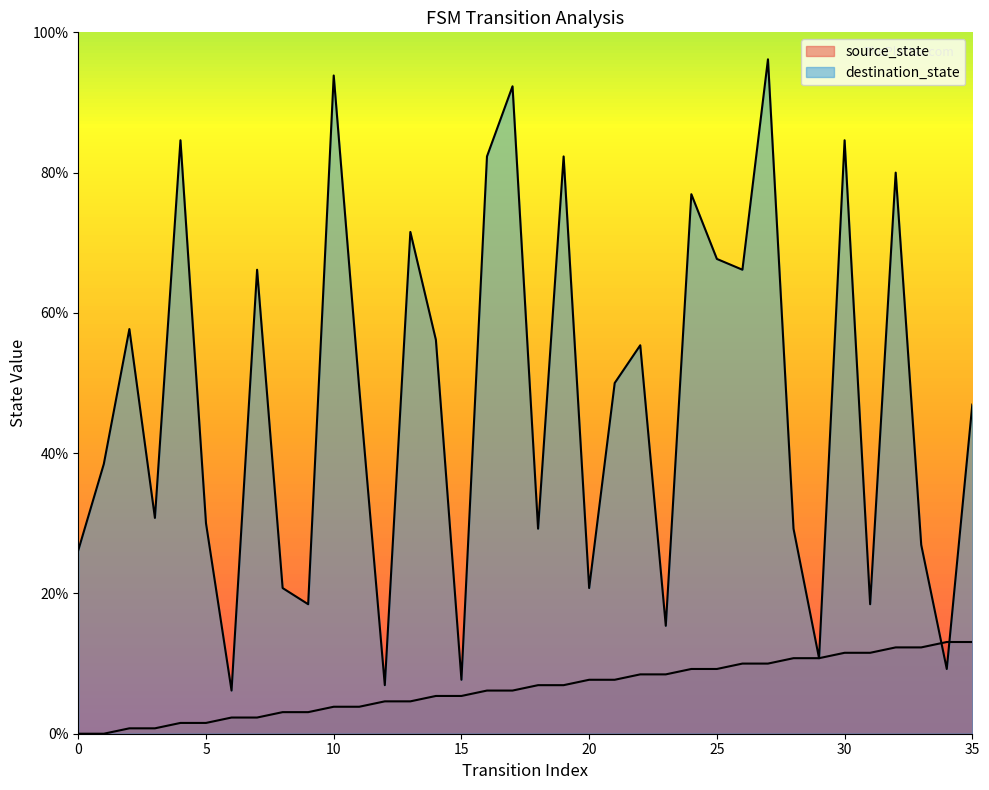

At how many categories does at least one series exceed 42?

19